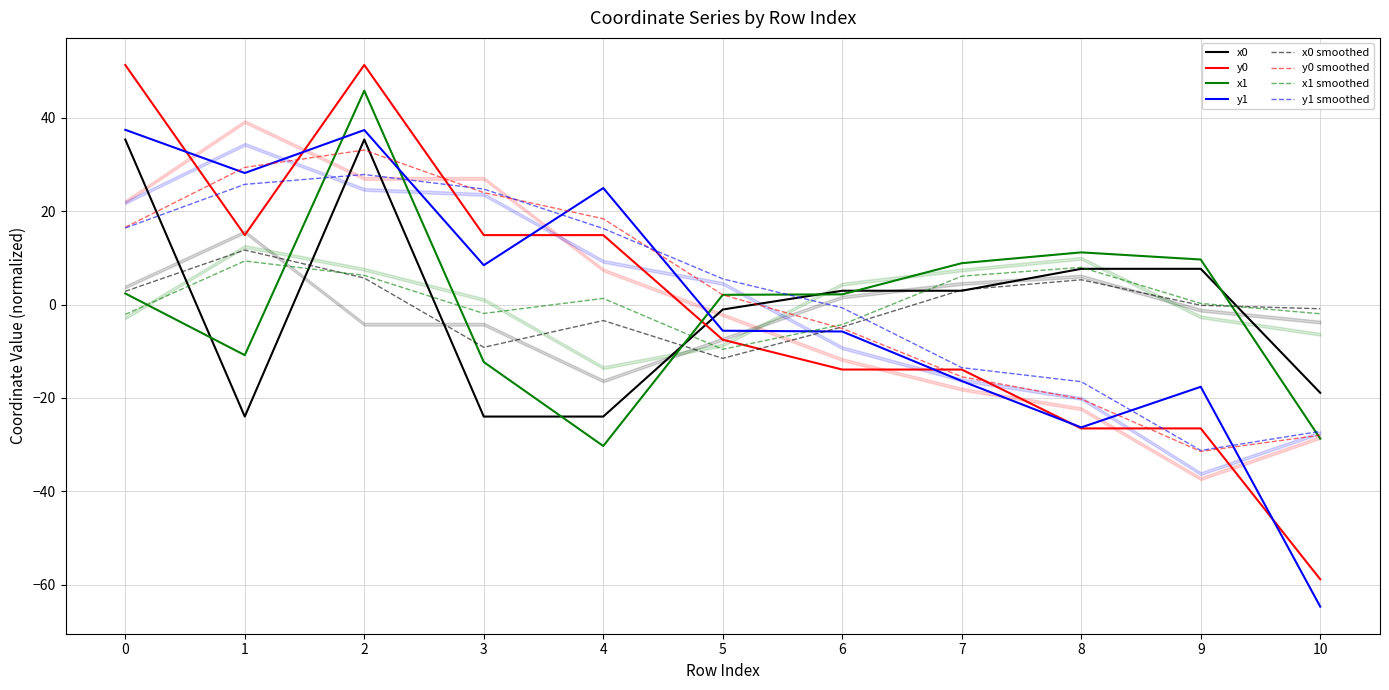

What is the spread (max minus min) of values at 8?

37.7